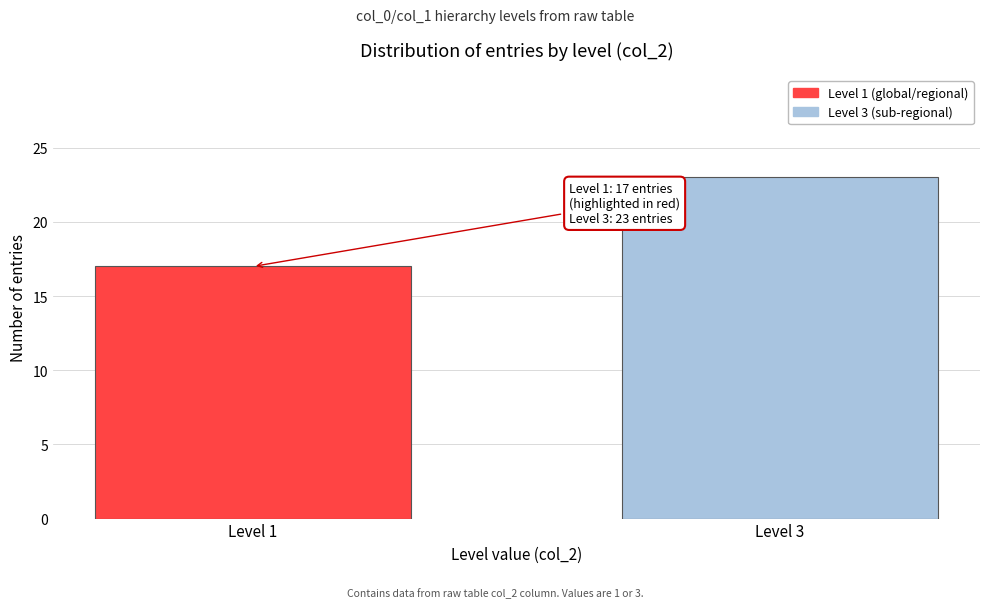

Reading left to right, transcribe all the data shown in this chart.

17	23